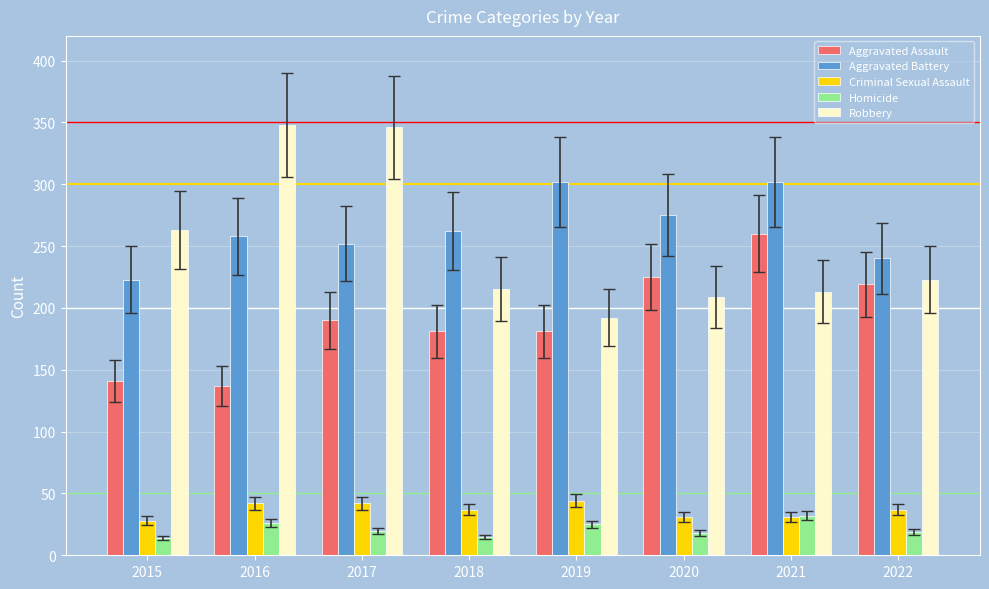

Is it true that Homicide equals 14 at 2015?

True